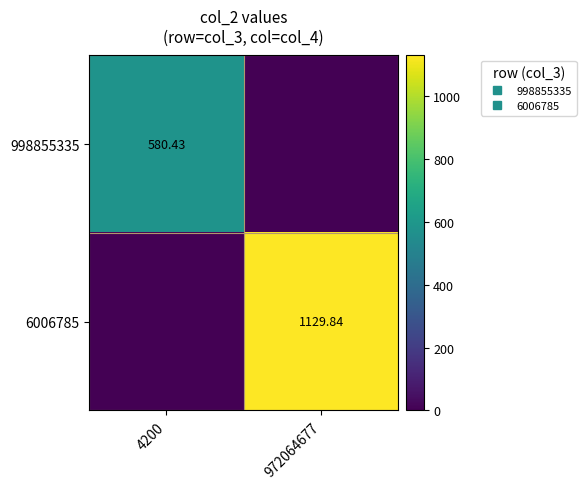

What is the spread (max minus min) of values at 972064677?

1129.8